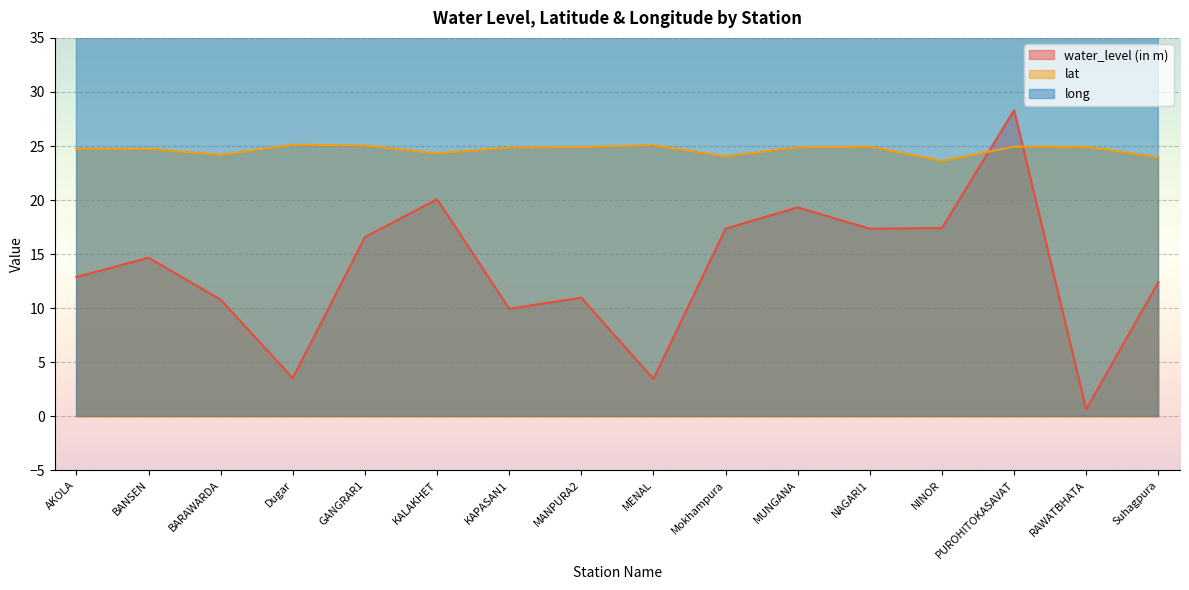

Where is the first local maximum for water_level (in m)?

BANSEN